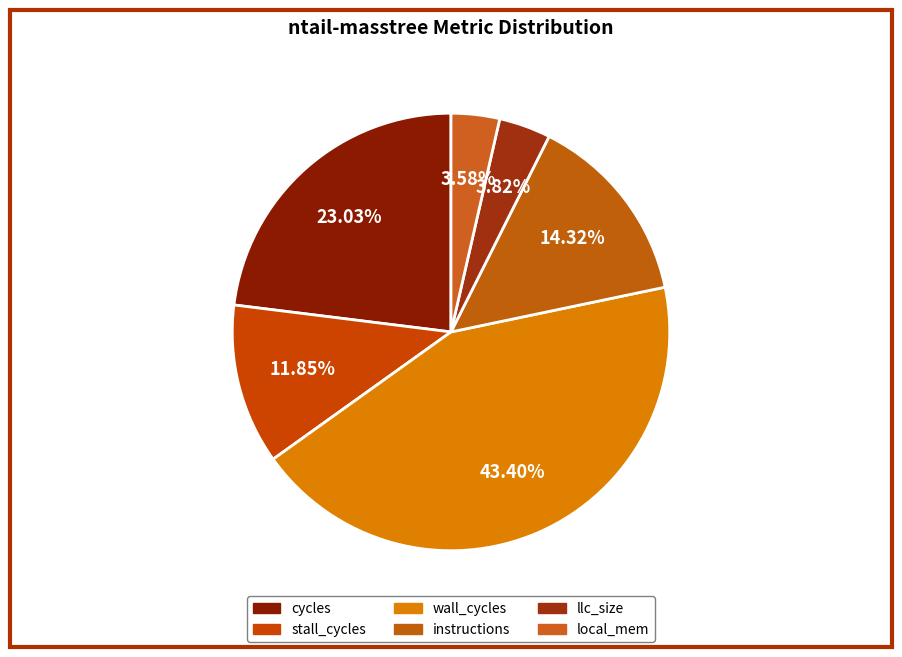

Which category has the biggest portion of the pie?

wall_cycles